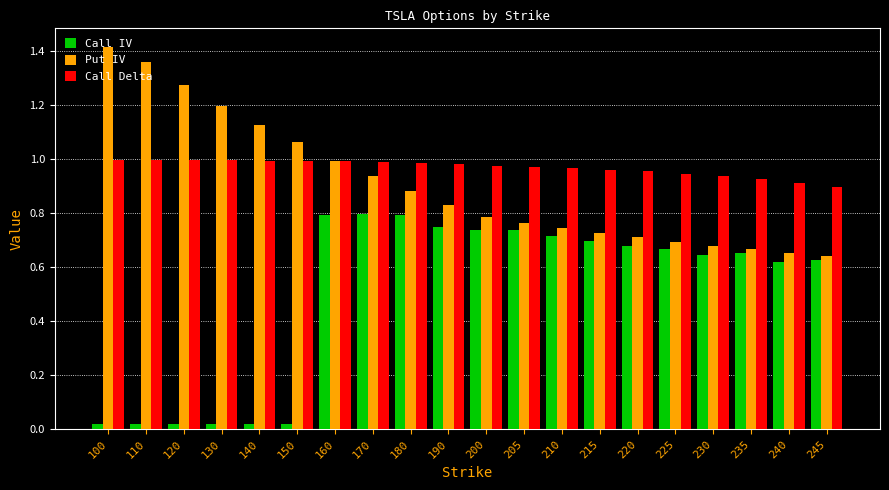

Which series has the largest total across all categories?

Call Delta